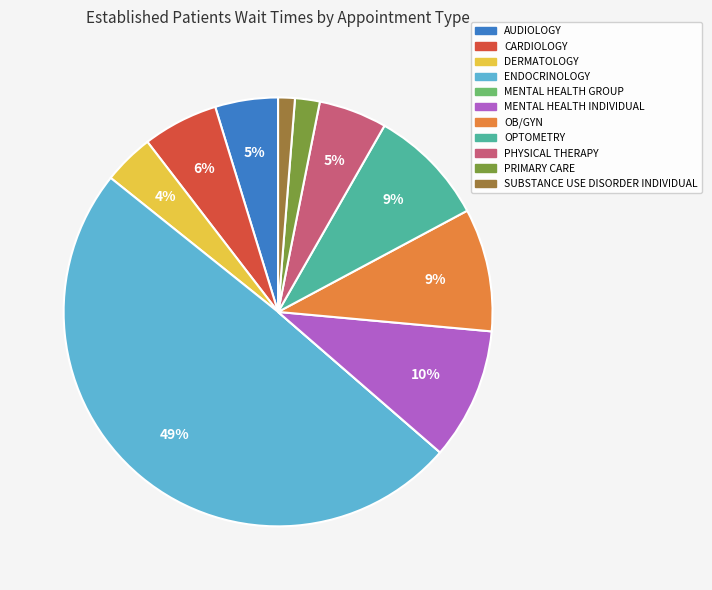

Do SUBSTANCE USE DISORDER INDIVIDUAL and AUDIOLOGY together represent more than half of the pie?

No